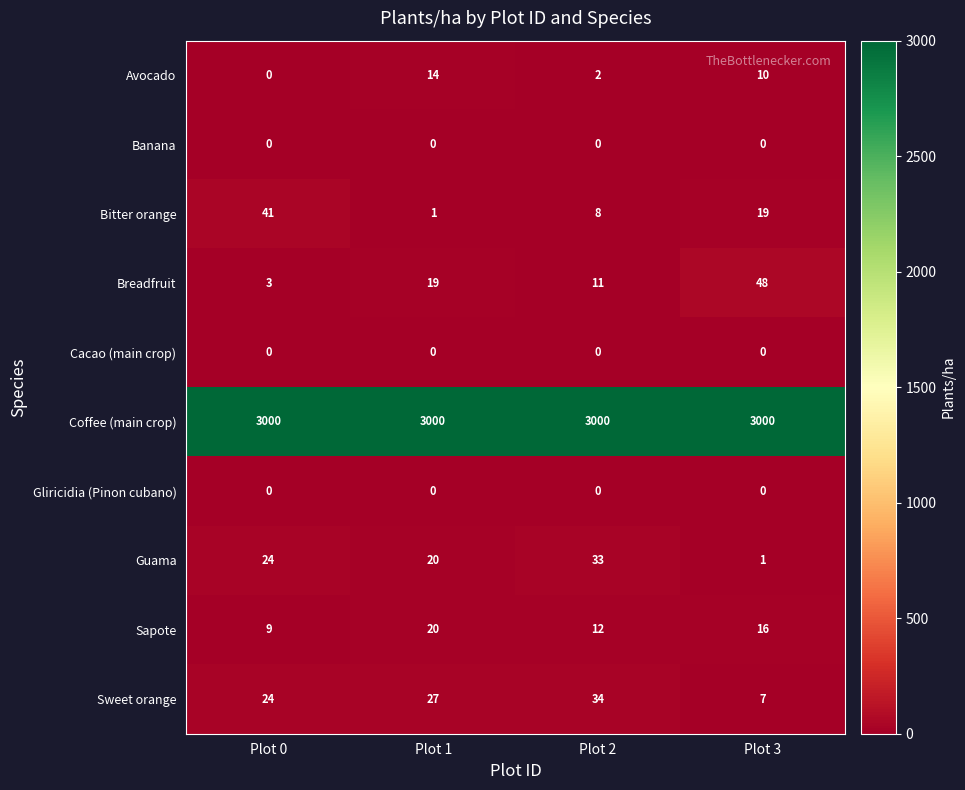

What is the approximate value of Sapote at Plot 0, to the nearest 5?

10